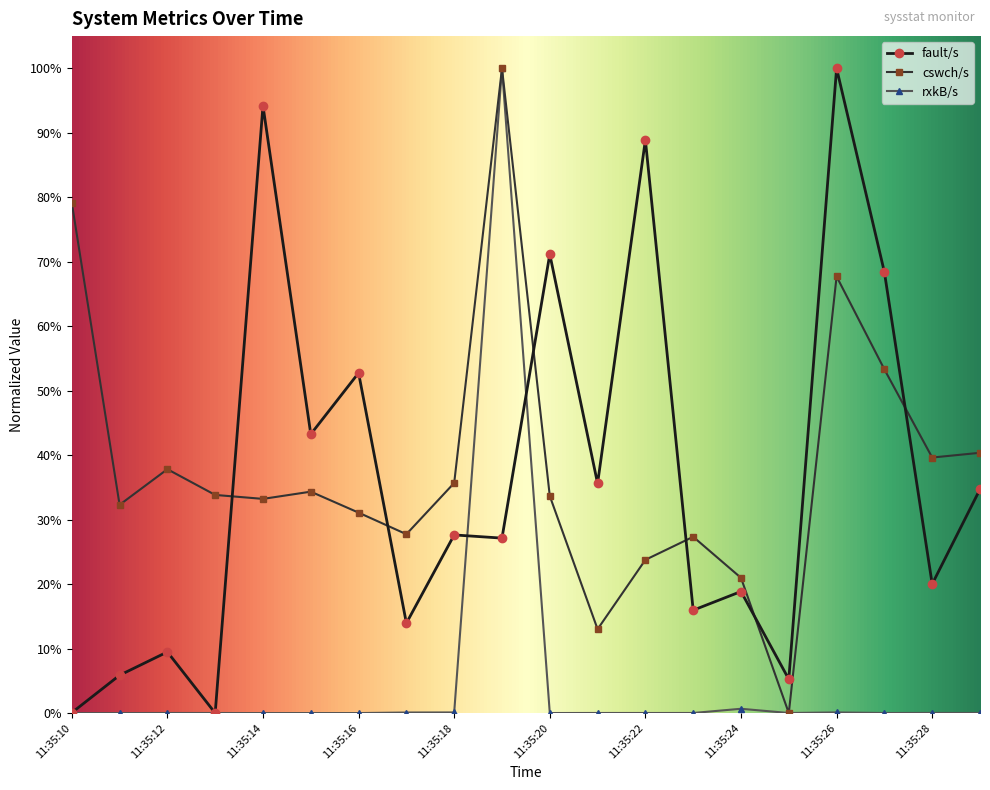

True or false: cswch/s has more than 2 interior local peaks.

True